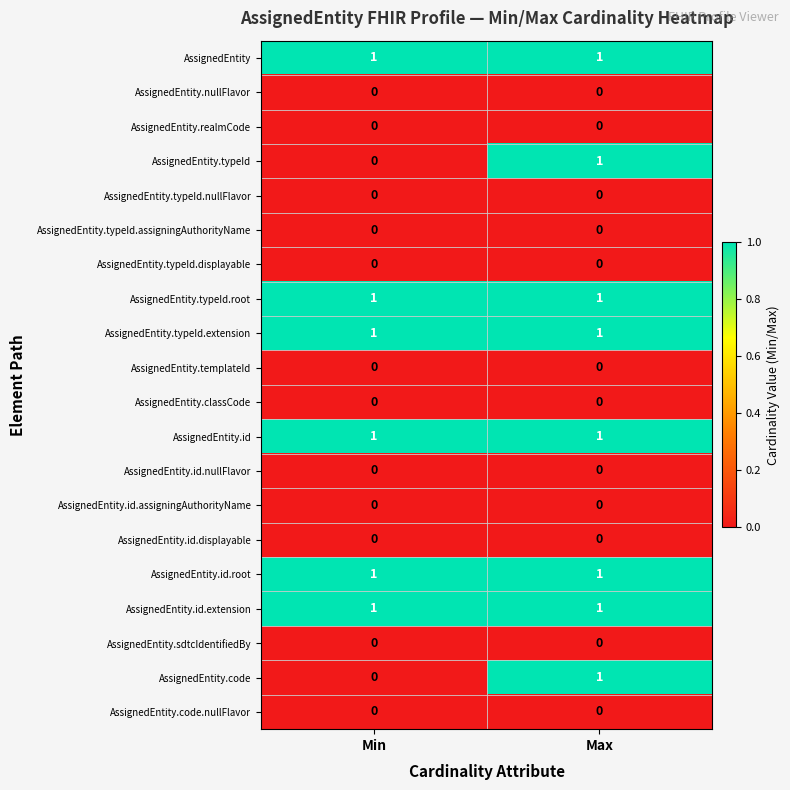

Is it true that AssignedEntity equals 0 at Max?

False